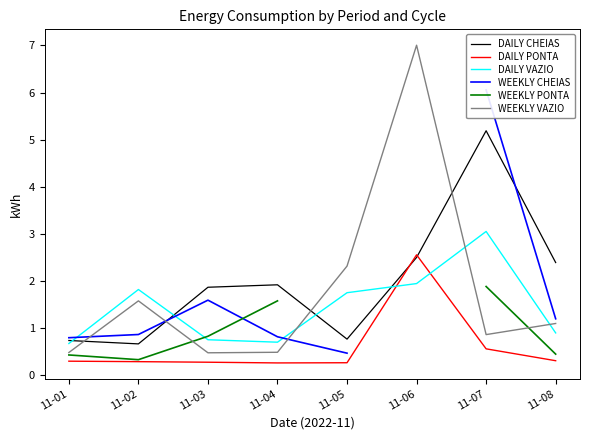

After their last crossing, which series has the higher values: DAILY CHEIAS or WEEKLY VAZIO?

DAILY CHEIAS